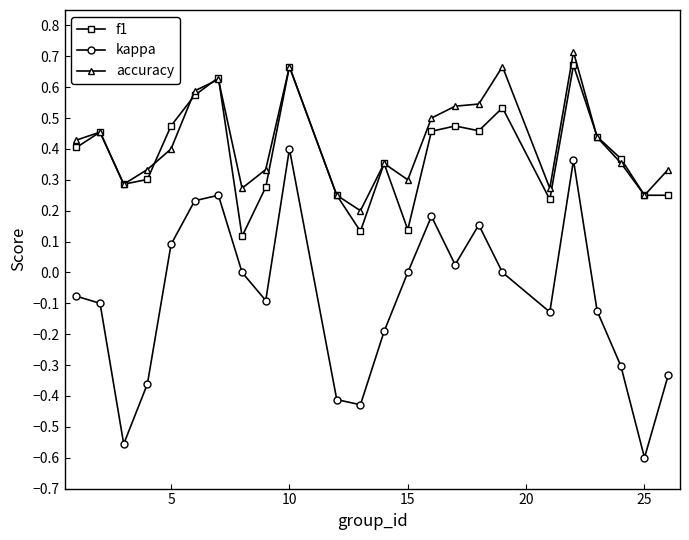

Which series has the largest total across all categories?

accuracy